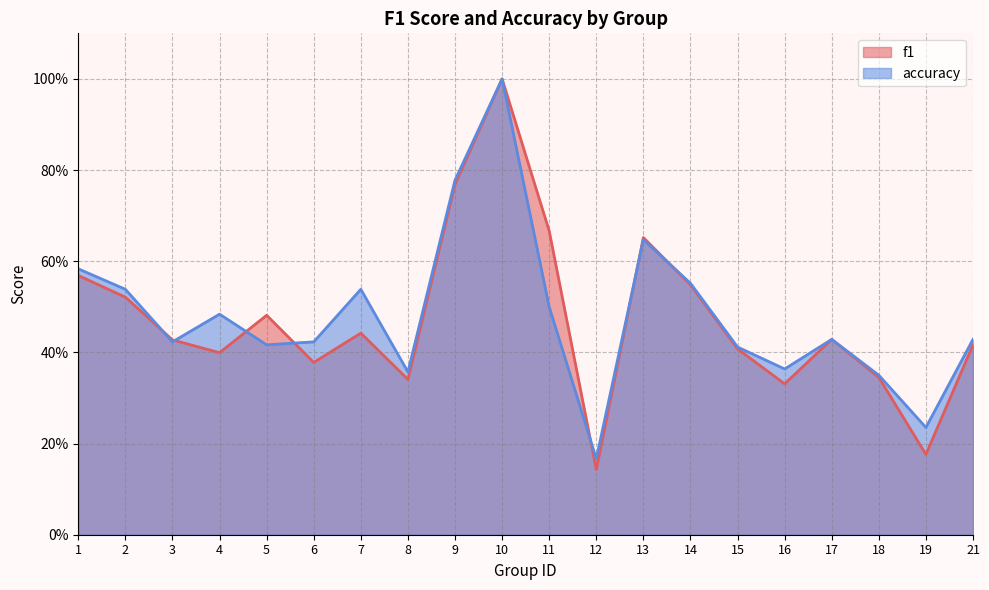

Is it true that accuracy equals 0.6 at 1?

True